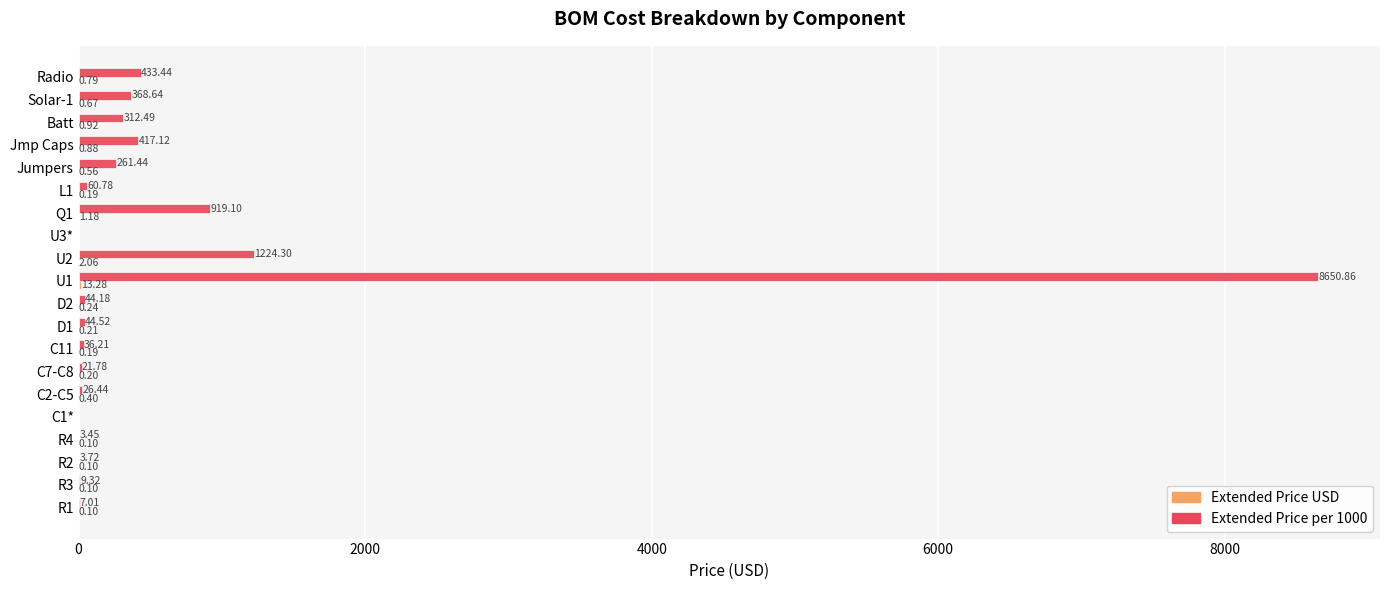

Which series changed the most between U1 and Radio?

Extended Price per 1000